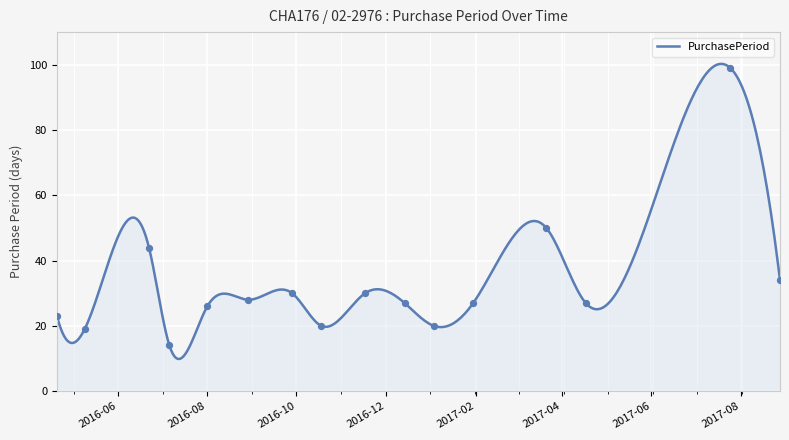

What is the highest value of the PurchasePeriod series?

100.3